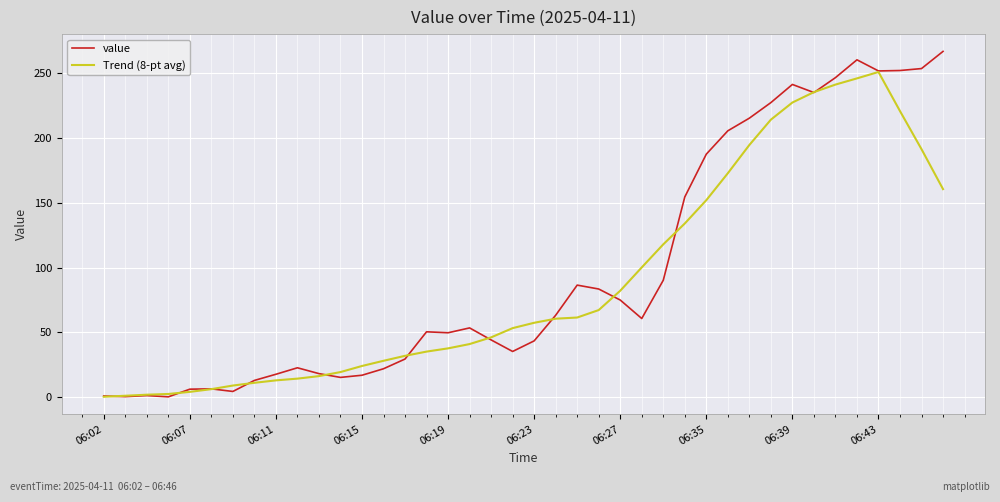

Which series has the largest range (max minus min)?

value